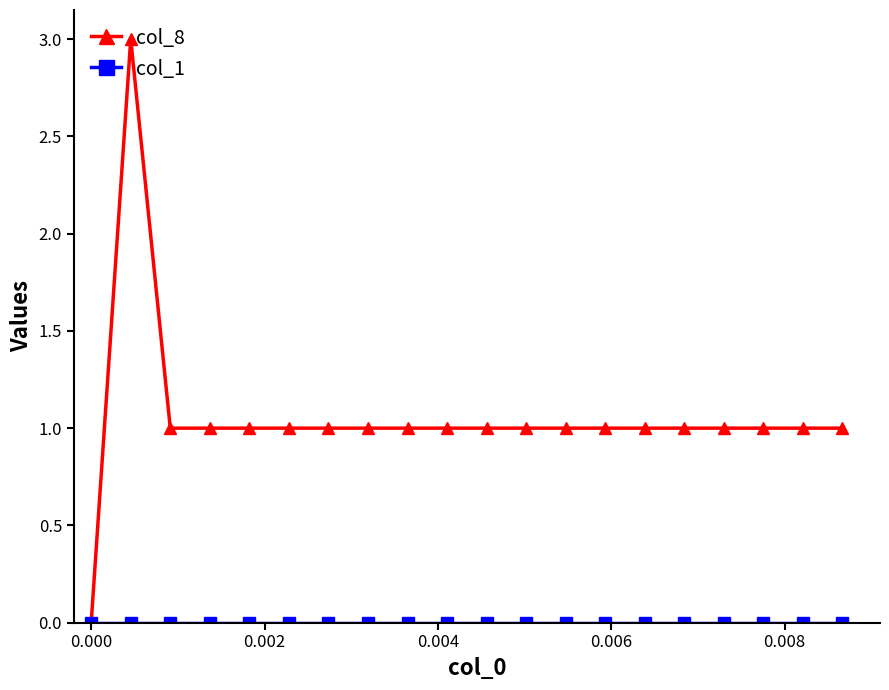

Which series has the largest total across all categories?

col_8